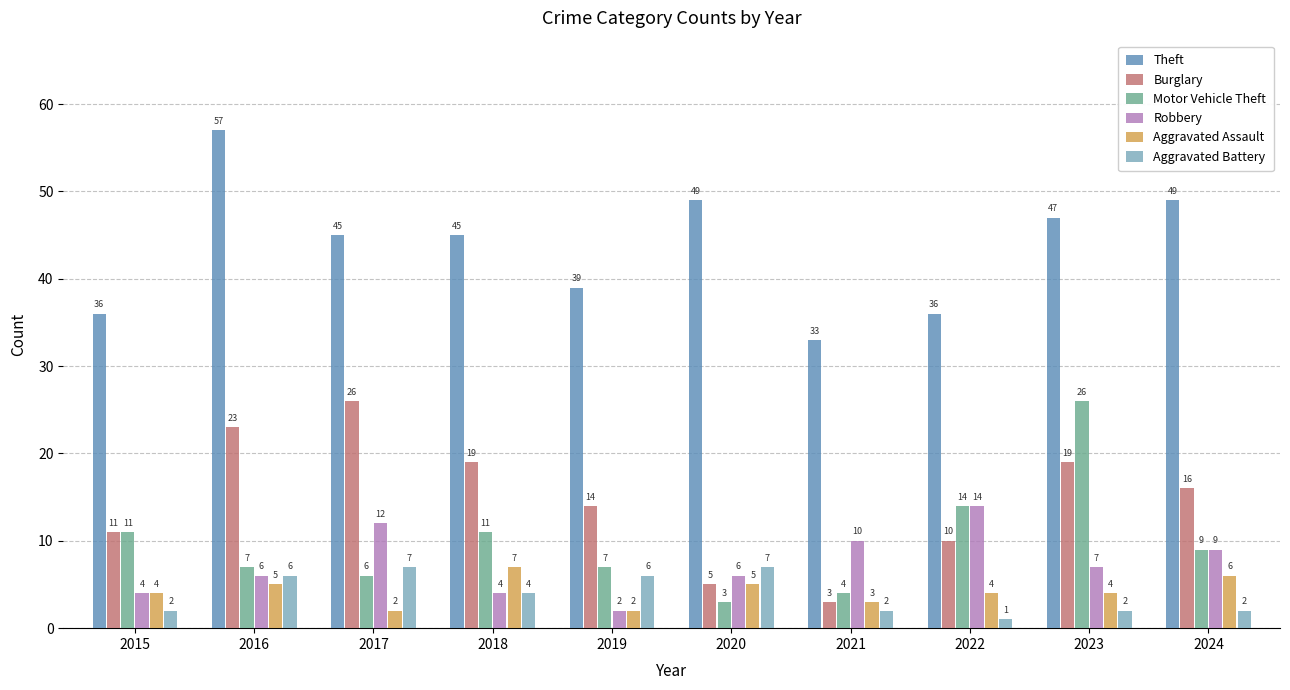

Reading right to left, list all the values displayed in this chart.

Theft: 49	47	36	33	49	39	45	45	57	36
Burglary: 16	19	10	3	5	14	19	26	23	11
Motor Vehicle Theft: 9	26	14	4	3	7	11	6	7	11
Robbery: 9	7	14	10	6	2	4	12	6	4
Aggravated Assault: 6	4	4	3	5	2	7	2	5	4
Aggravated Battery: 2	2	1	2	7	6	4	7	6	2